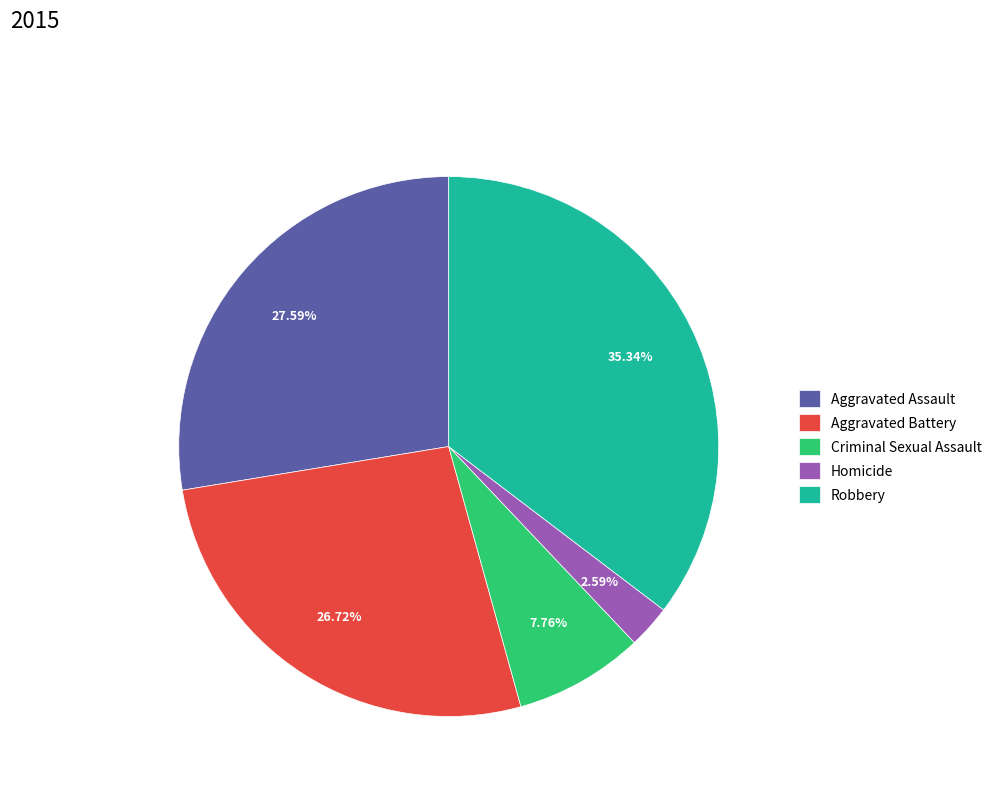

Is there a majority slice in this chart?

No